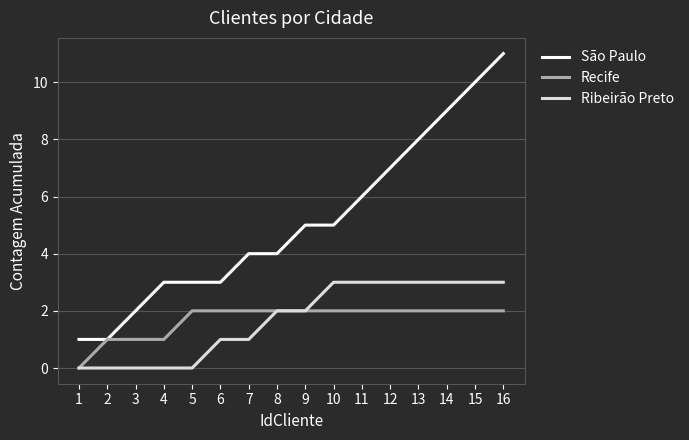

What is the difference between the highest and lowest values at 10?

3